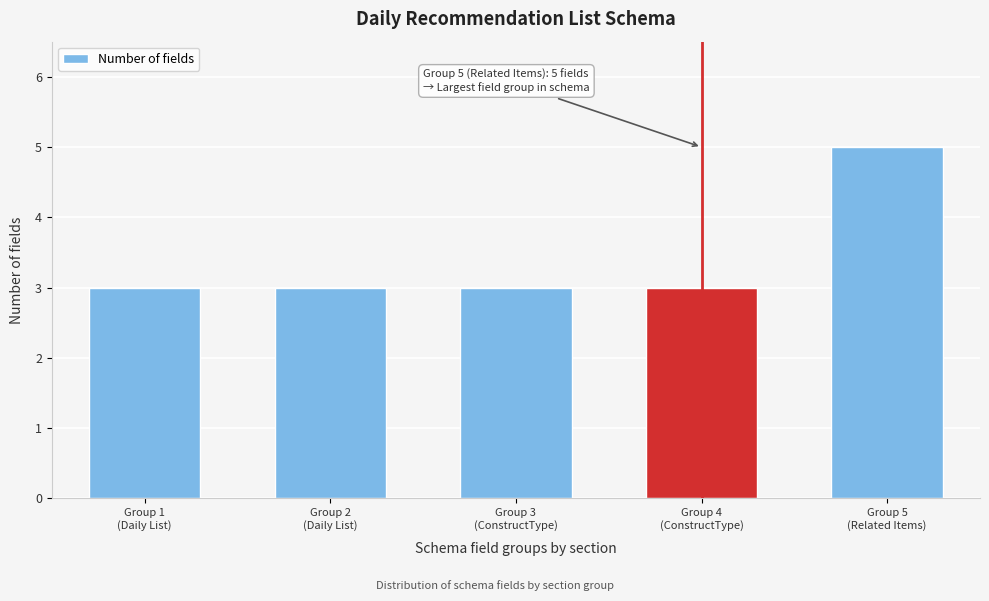

What is the average value?

3